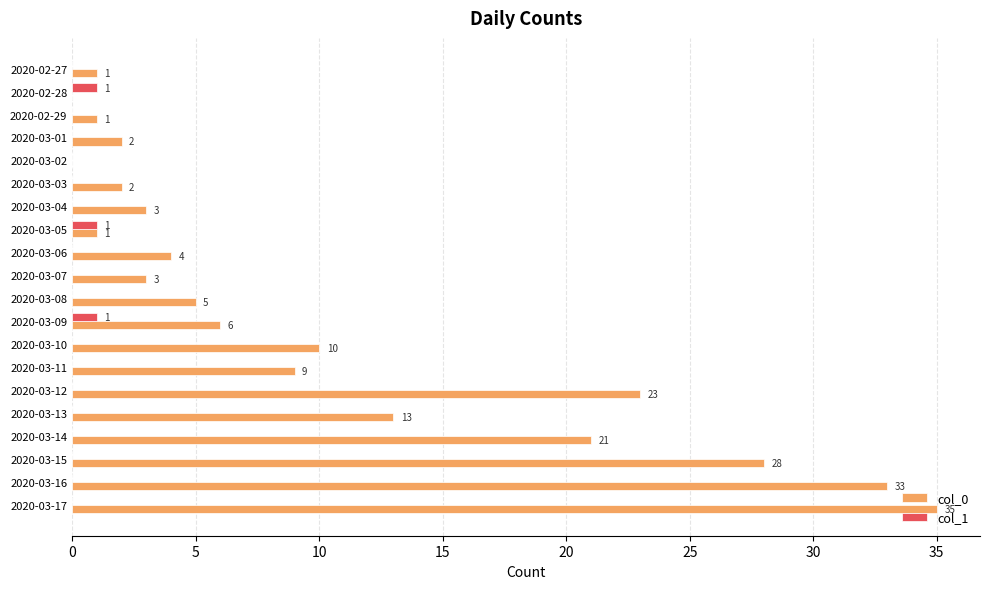

What is the sum of all col_1 values?

3